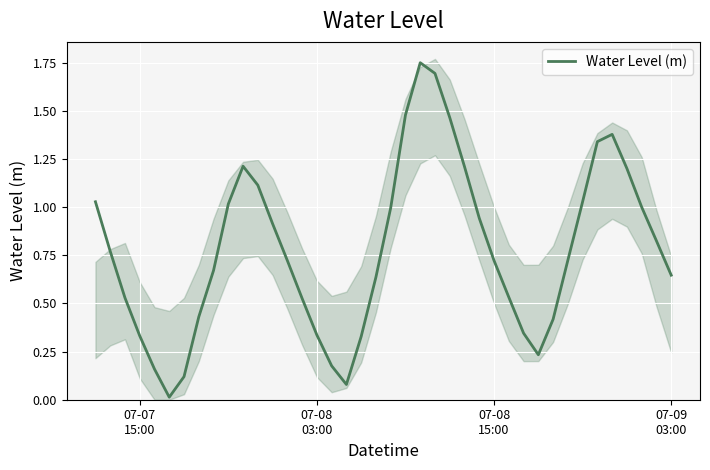

What is the value of the 28th point from the left?

0.7